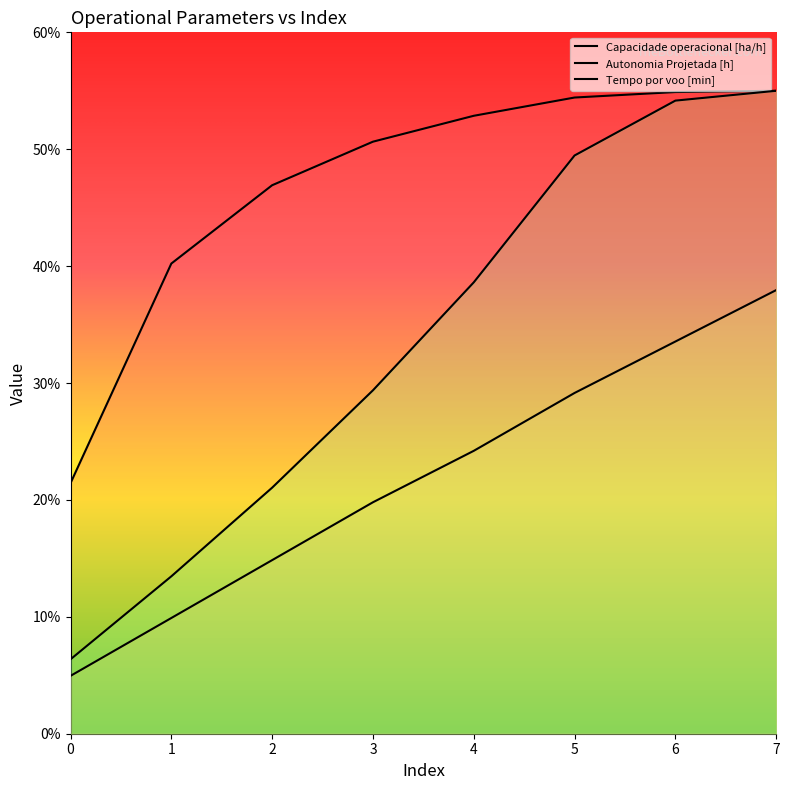

How many data points in Capacidade operacional [ha/h] are less than 52?

4